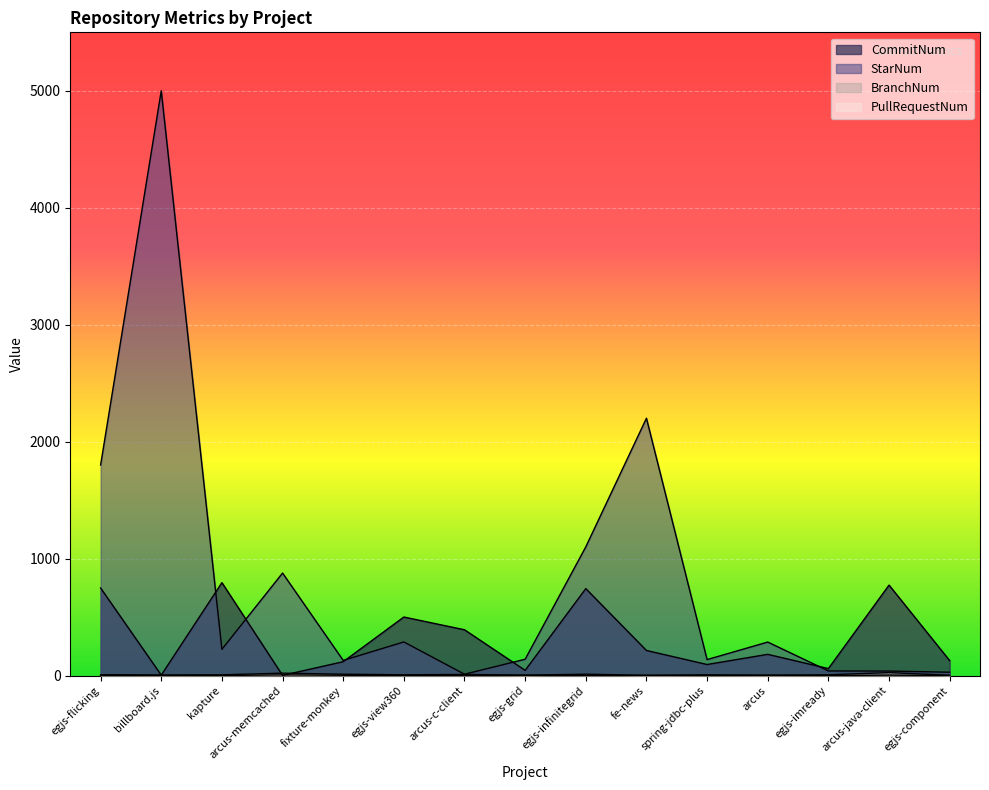

At how many categories does at least one series exceed 2737?

1